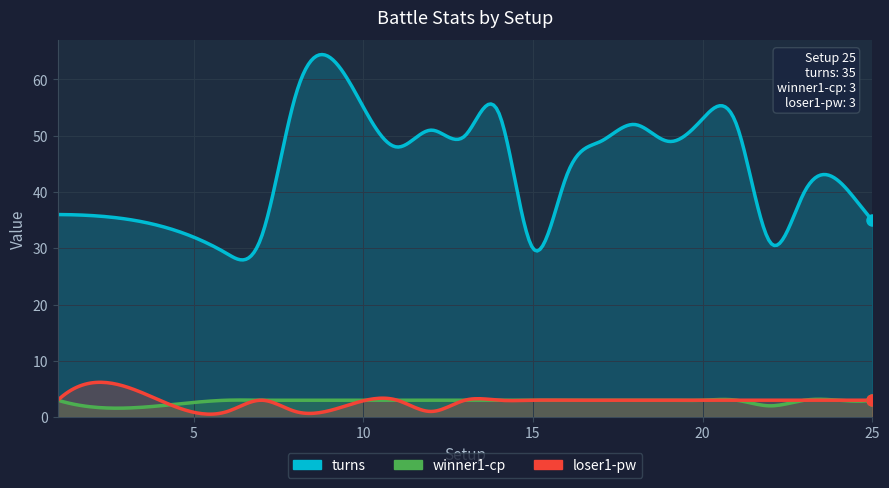

What is the average value of the winner1-cp series?

3